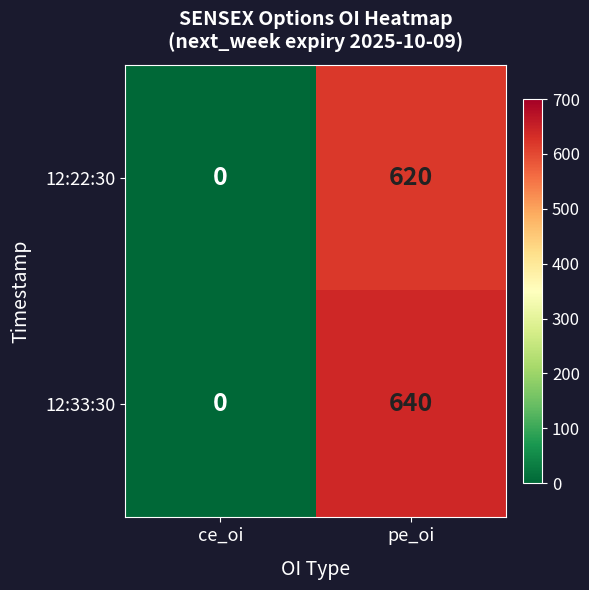

Is the value of 12:33:30 at ce_oi greater than the value of 12:22:30 at pe_oi?

No